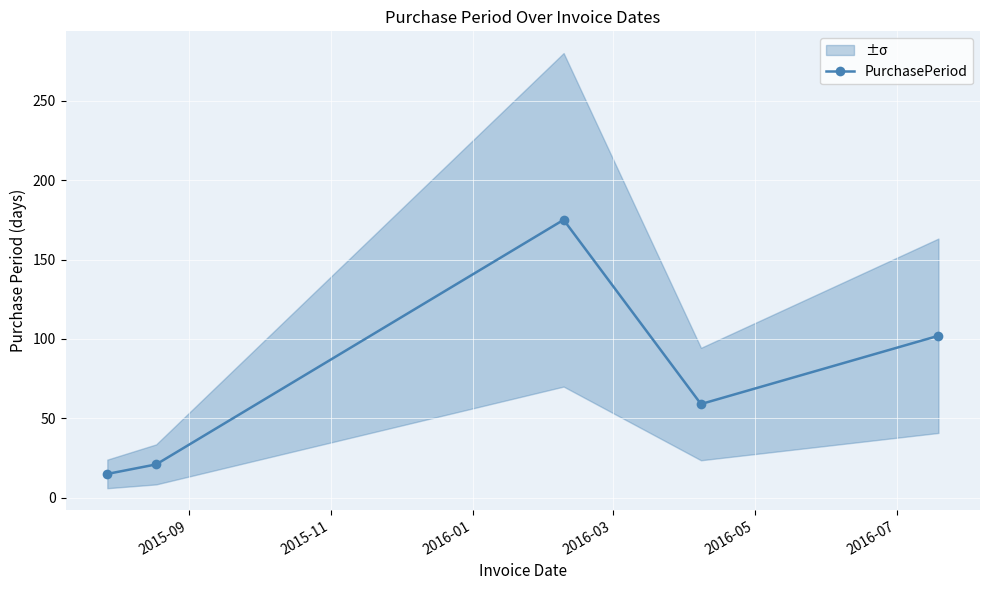

What is the lowest value of the PurchasePeriod series?

15